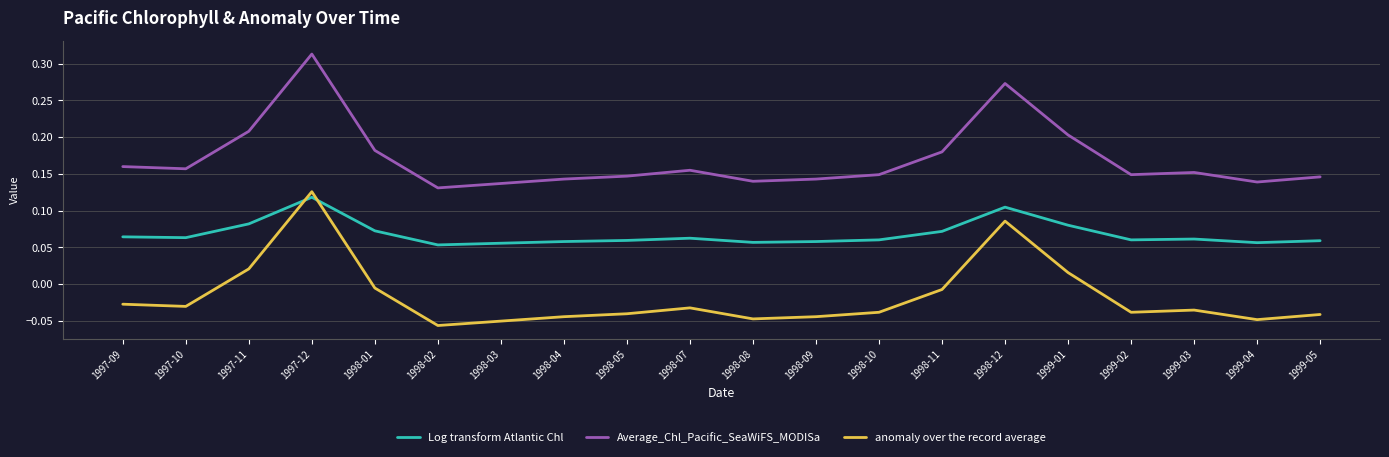

At 1998-09, list the series in order from smallest to largest.

anomaly over the record average, Log transform Atlantic Chl, Average_Chl_Pacific_SeaWiFS_MODISa